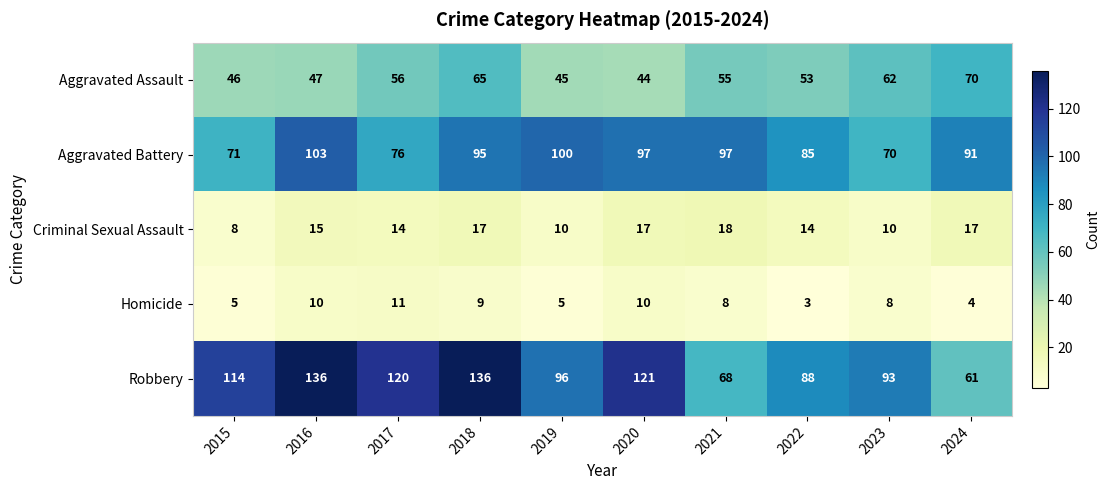

Is it true that Robbery equals 46 at 2023?

False